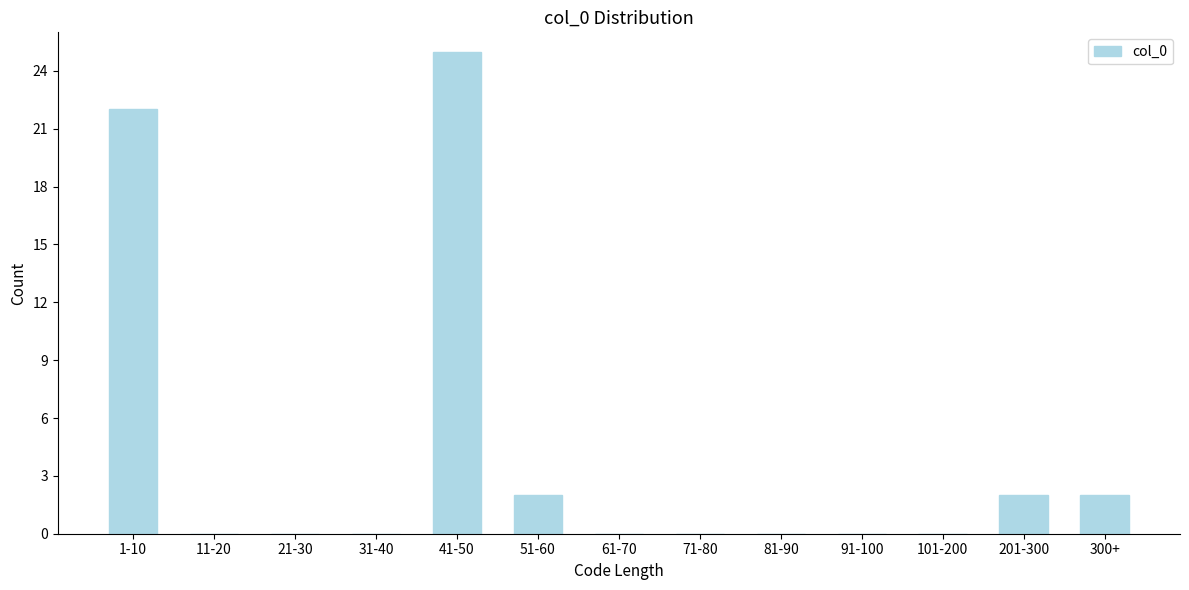

Reading left to right, what are all the values shown in this chart?

1-10=22	11-20=0	21-30=0	31-40=0	41-50=25	51-60=2	61-70=0	71-80=0	81-90=0	91-100=0	101-200=0	201-300=2	300+=2